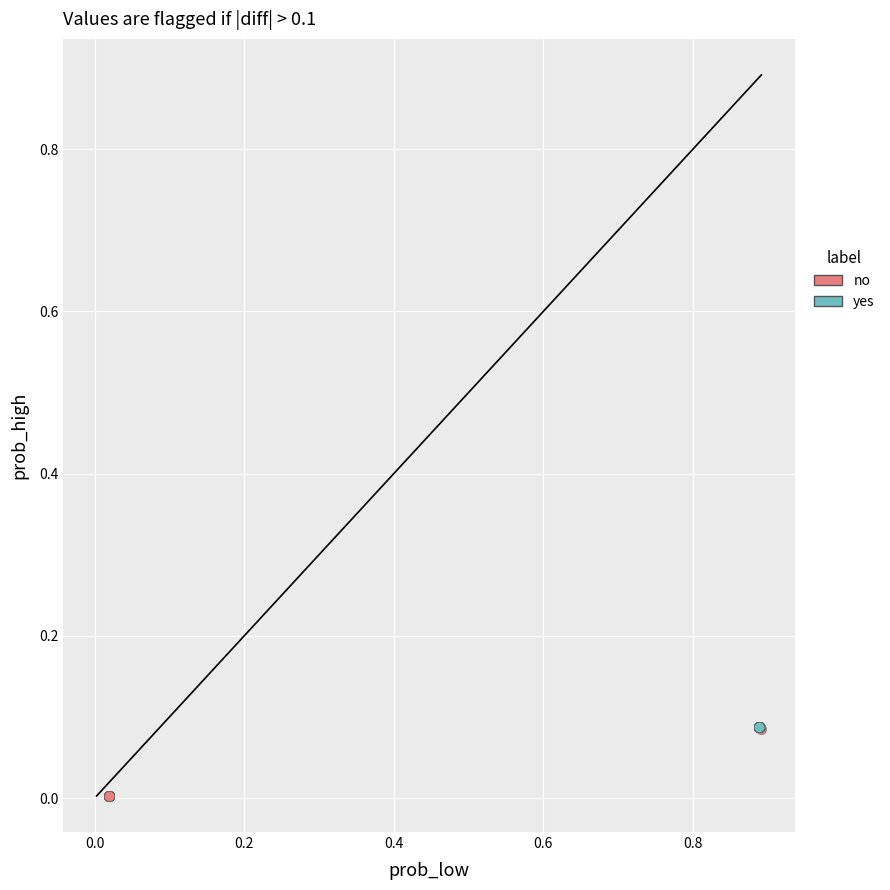

What are all the series names shown in the legend?

no, yes